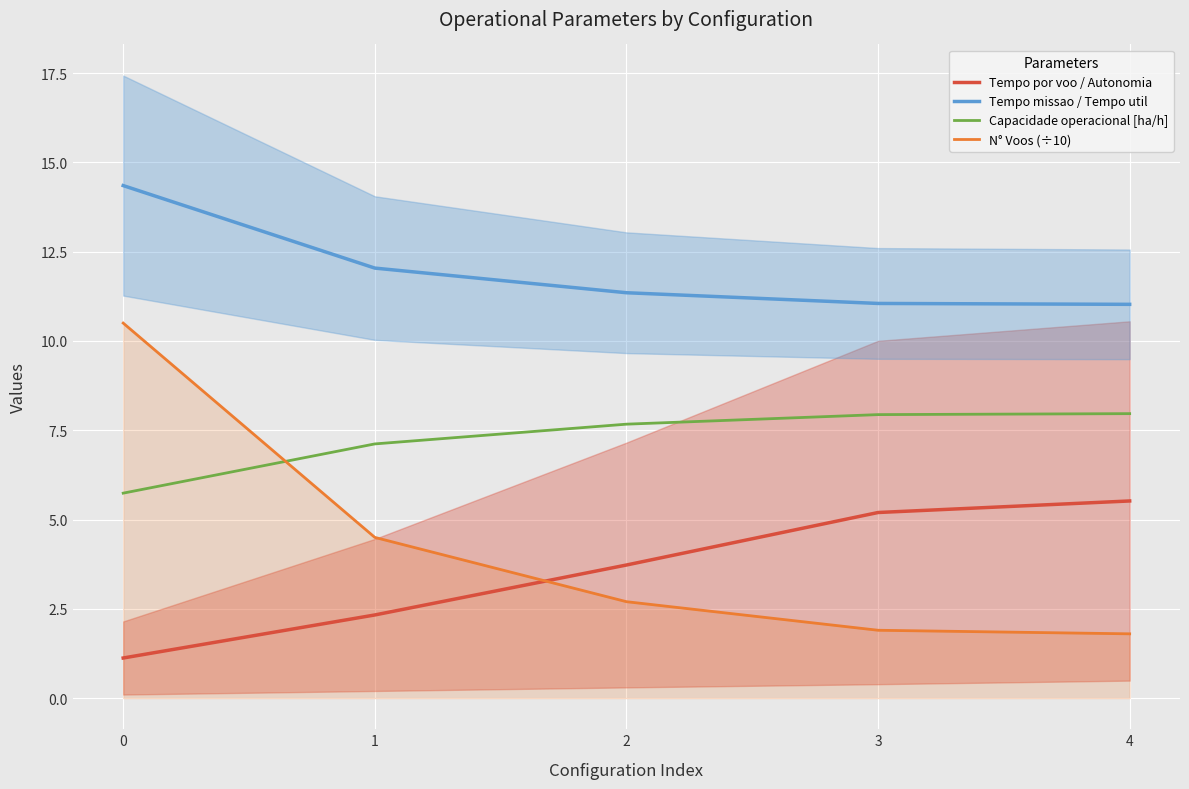

What are all the series names shown in the legend?

Tempo por voo / Autonomia, Tempo missao / Tempo util, Capacidade operacional [ha/h], N° Voos (÷10)